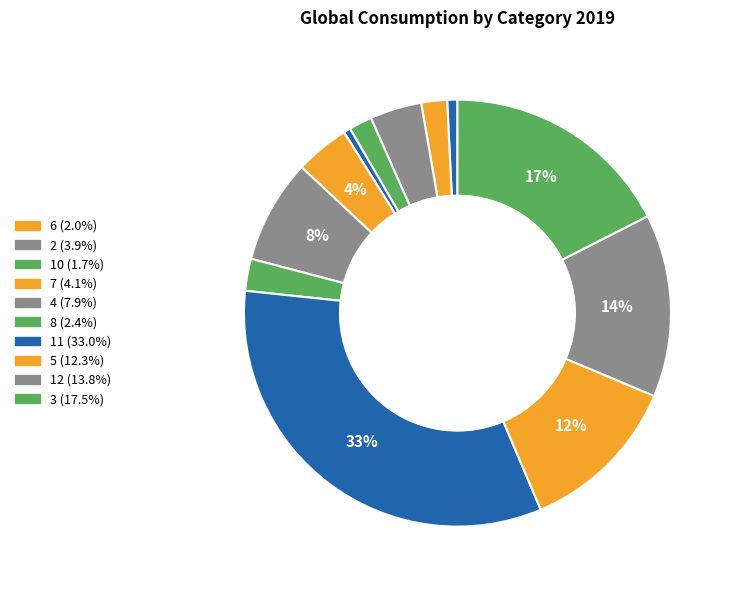

How many slices are in this pie chart?

12